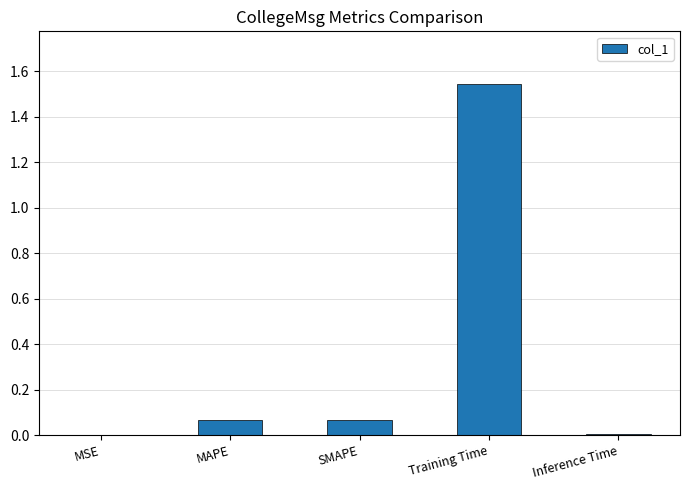

At which category does the chart reach its peak across all series?

Training Time